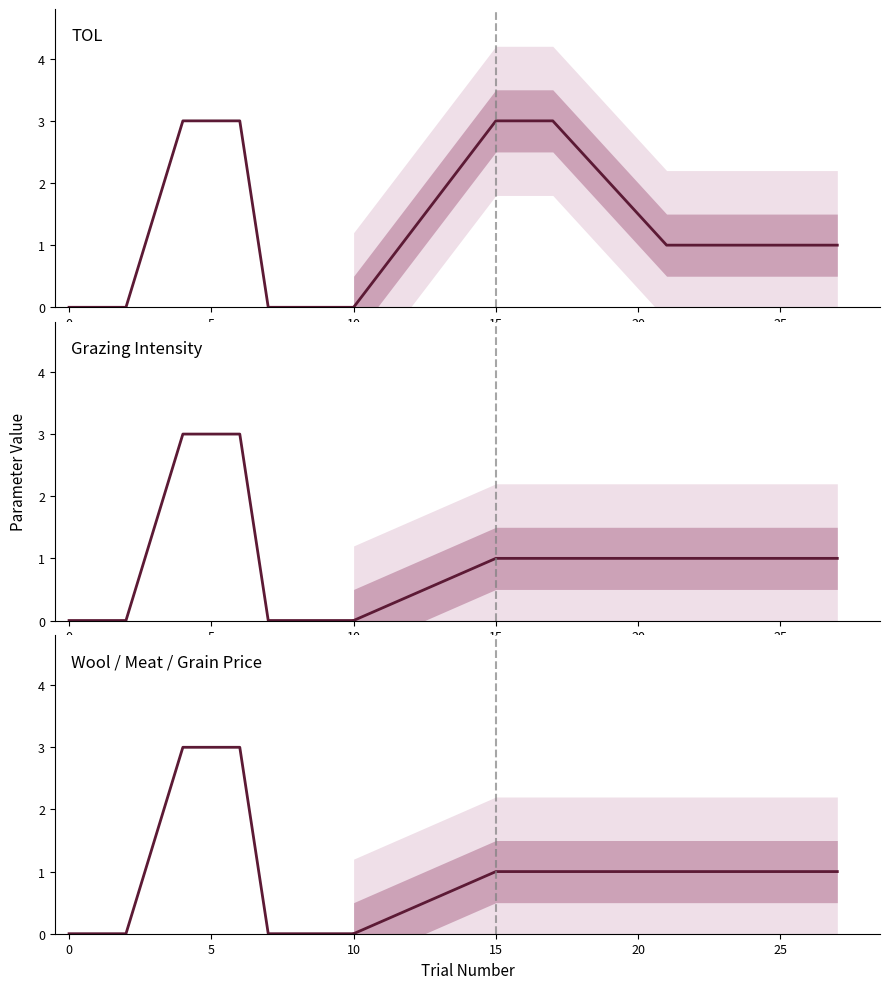

The Grazing Intensity series shows 4 at 10. True or false?

False